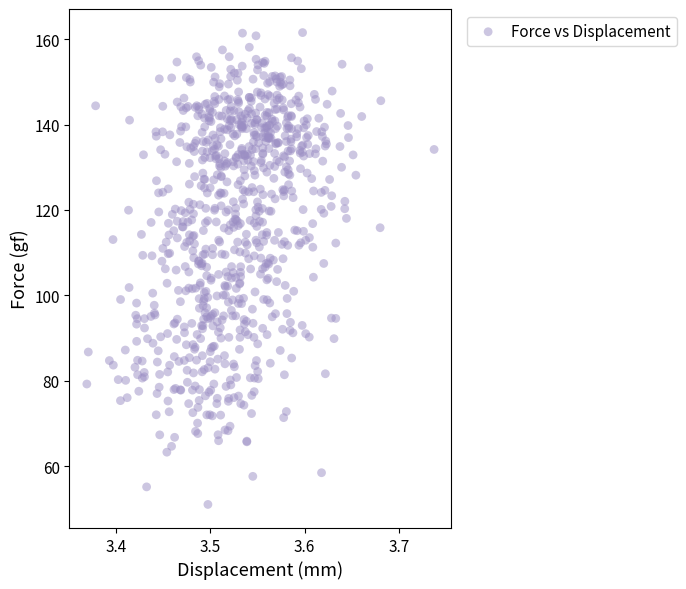

What is the range of Y values (max minus min)?

110.4